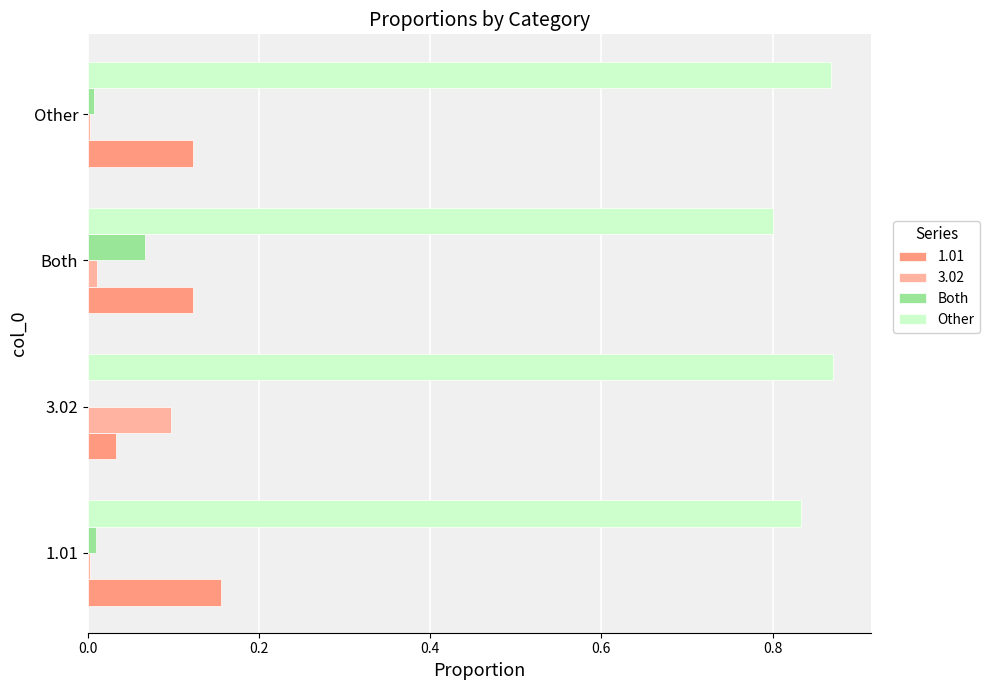

The value of 1.01 at Other is 0.2. True or false?

False